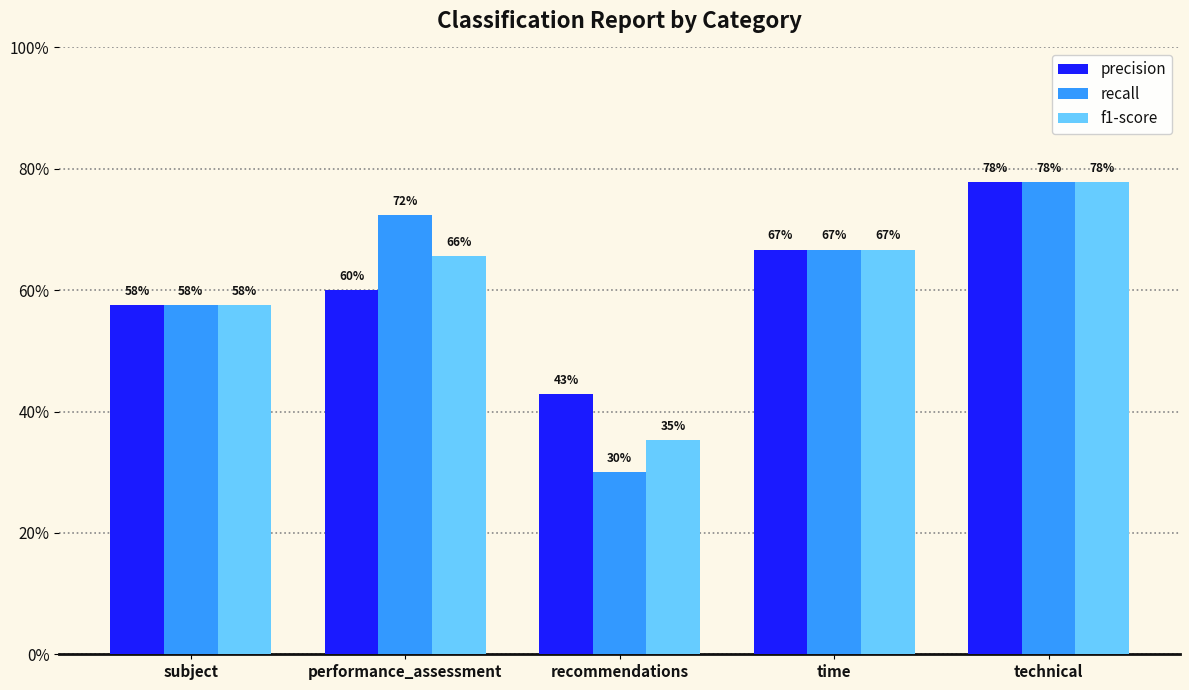

What position from the right is subject?

5